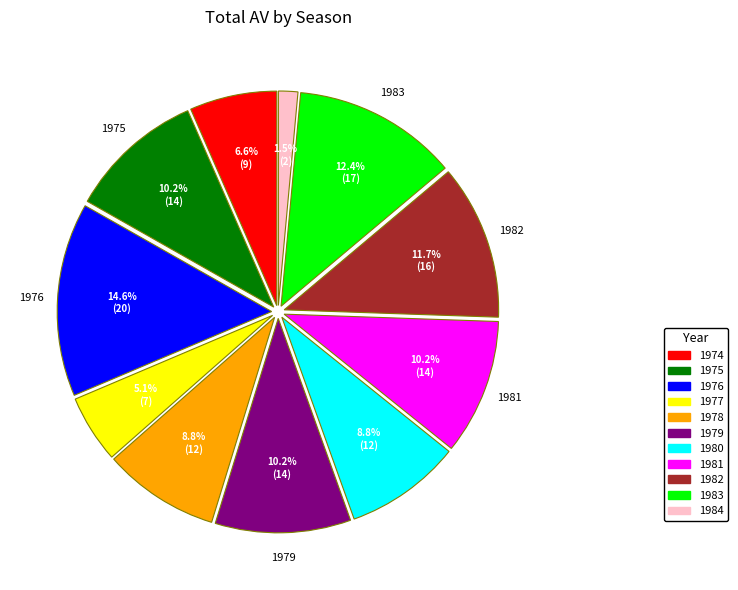

Does 1975 represent more than half of the total?

No